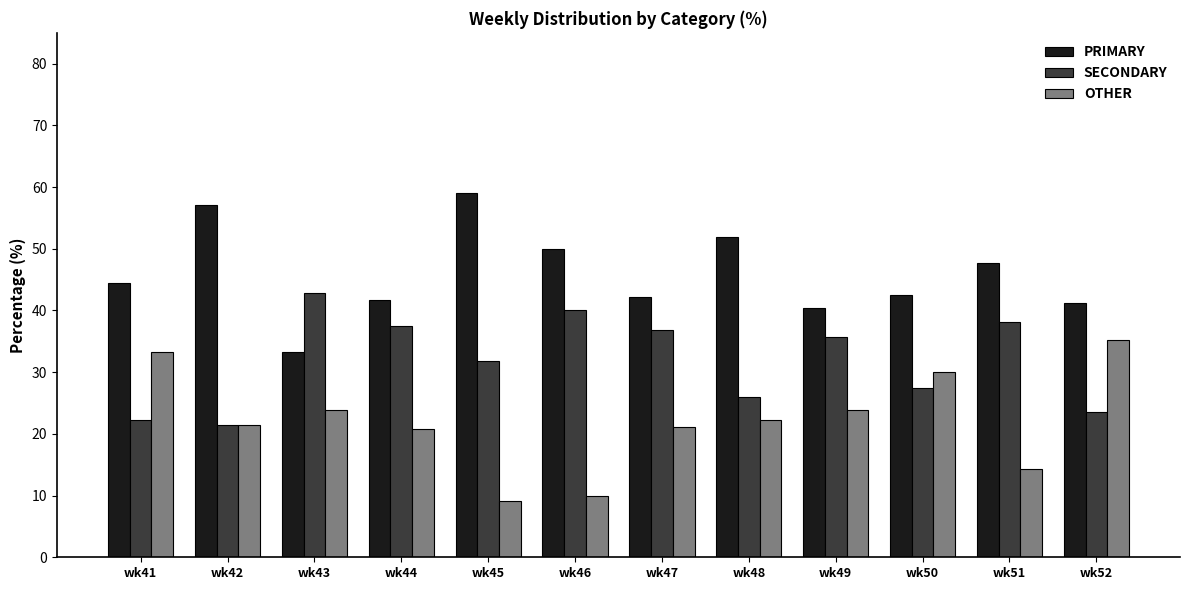

At wk43, list the series in order from smallest to largest.

OTHER, PRIMARY, SECONDARY